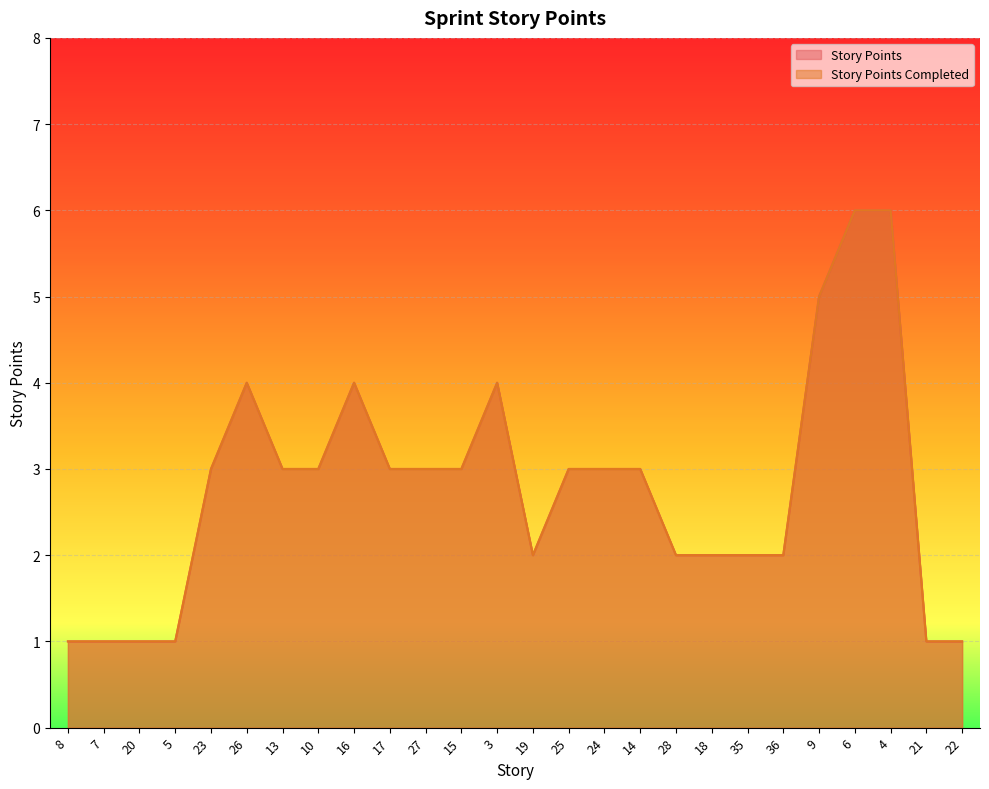

The Story Points series shows 5 at 9. True or false?

True